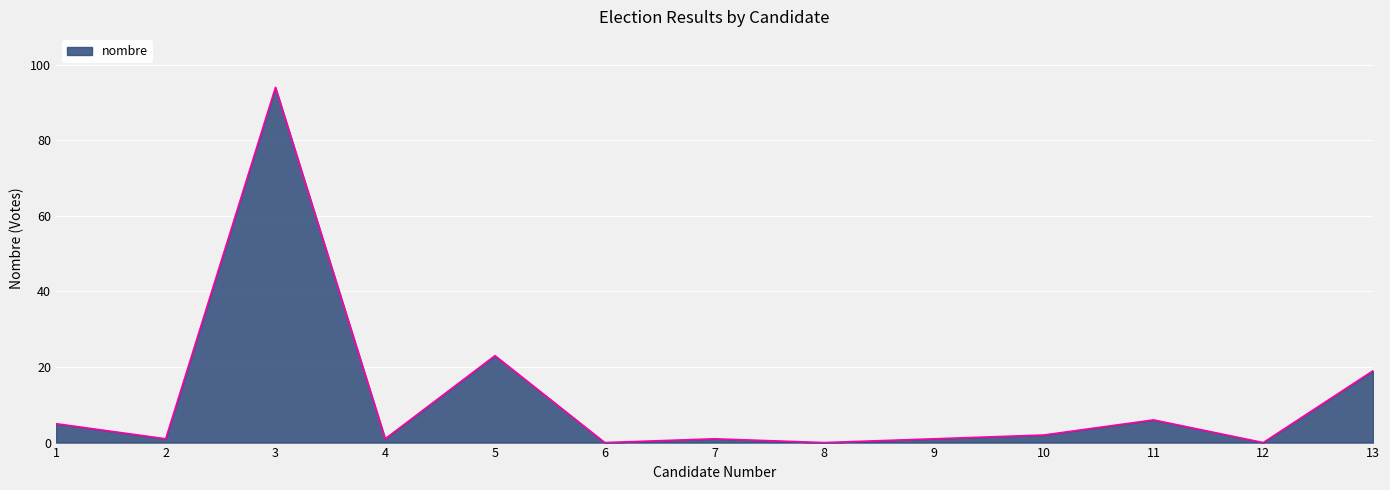

What is the maximum value shown in the chart?

94